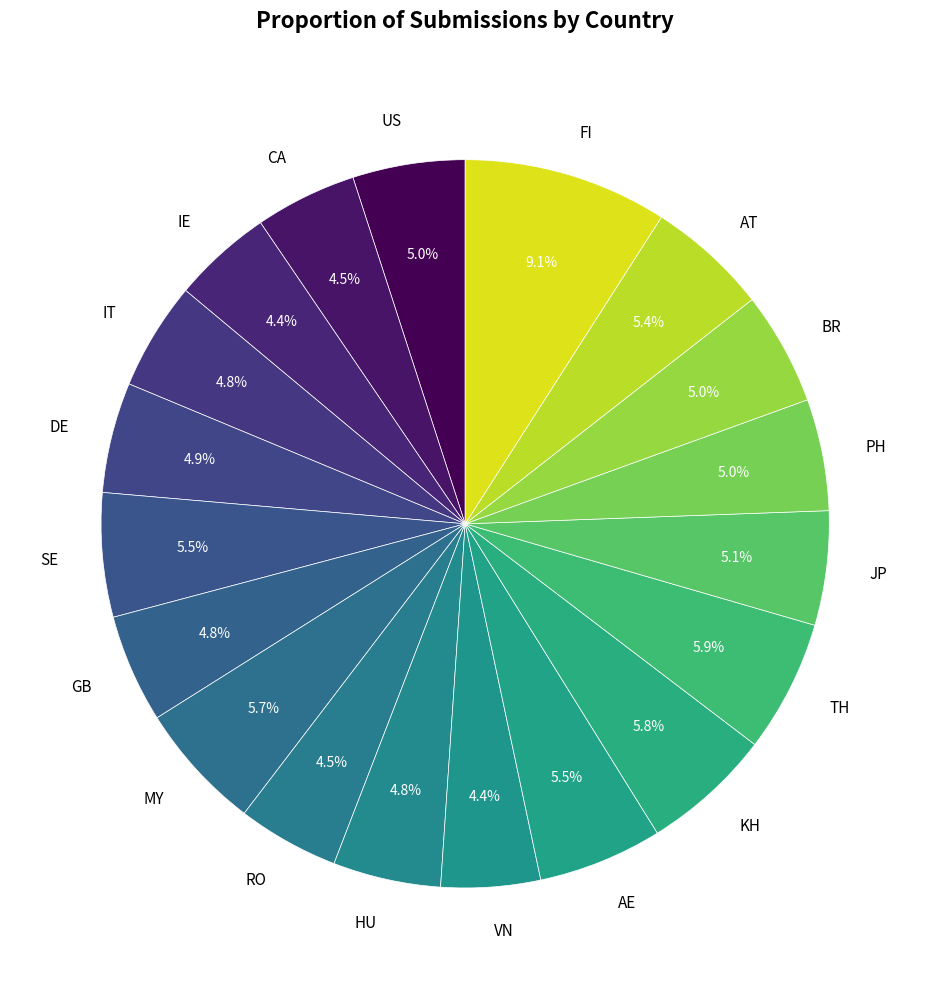

What is the largest slice in the pie chart?

FI